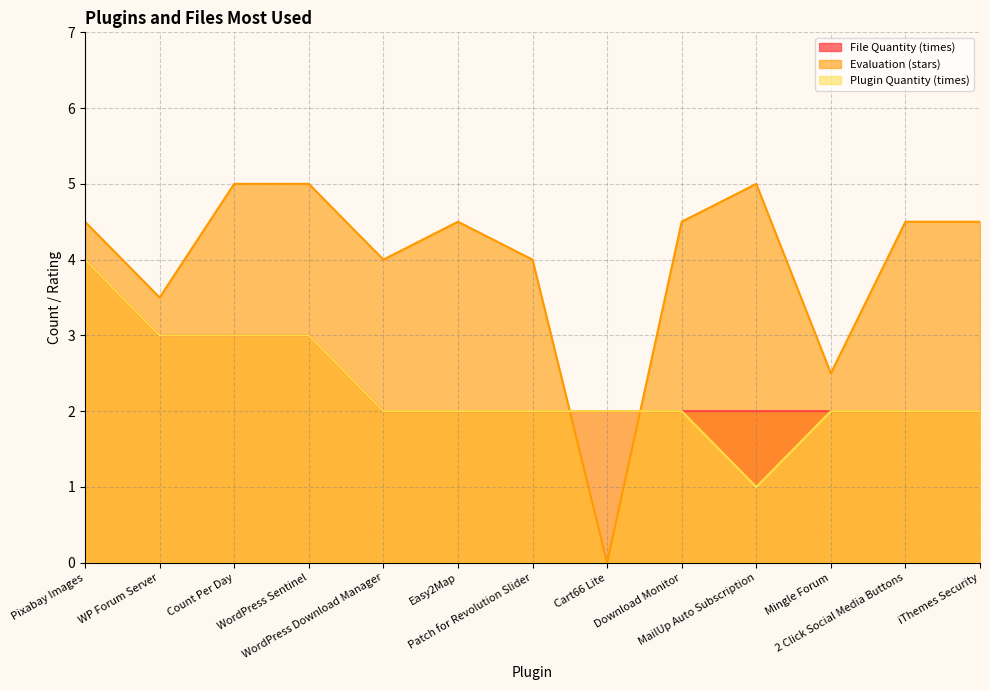

Which series has the largest range (max minus min)?

Evaluation (stars)